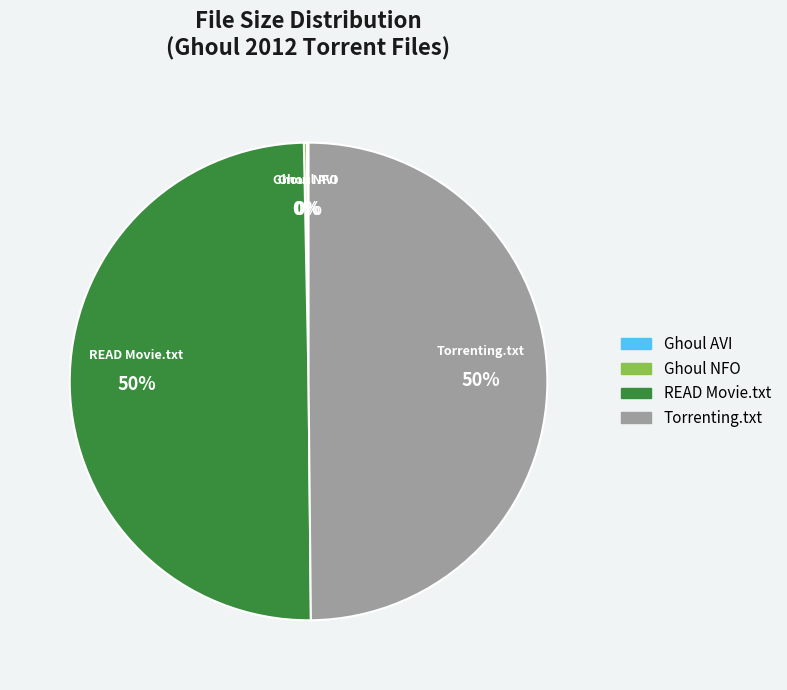

To the nearest percent, what is the difference between the largest and smallest slice percentages?

50%